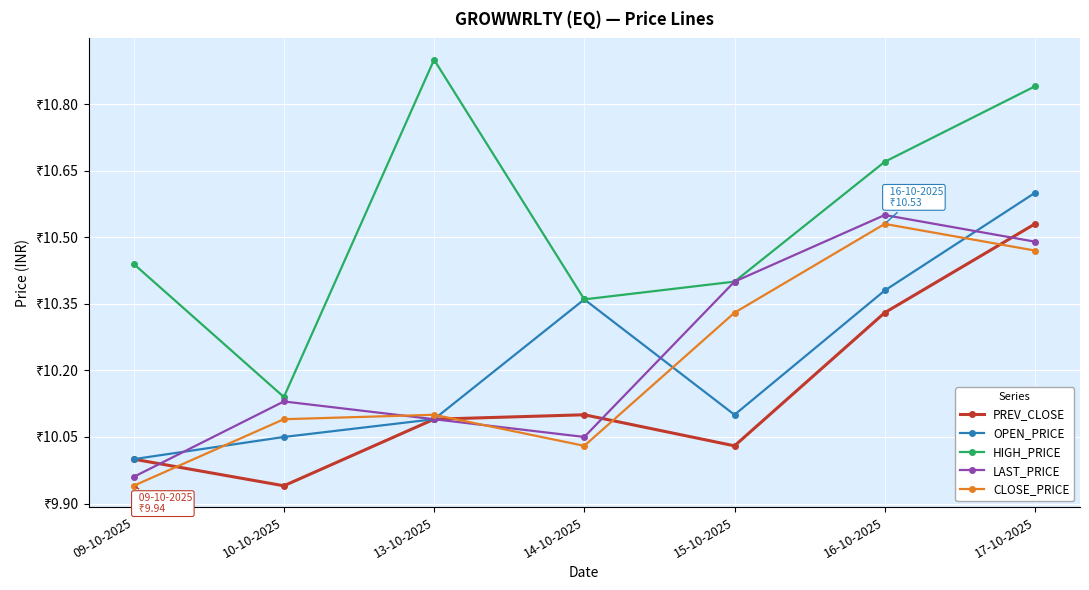

Is this an area chart (filled region under the line)?

No